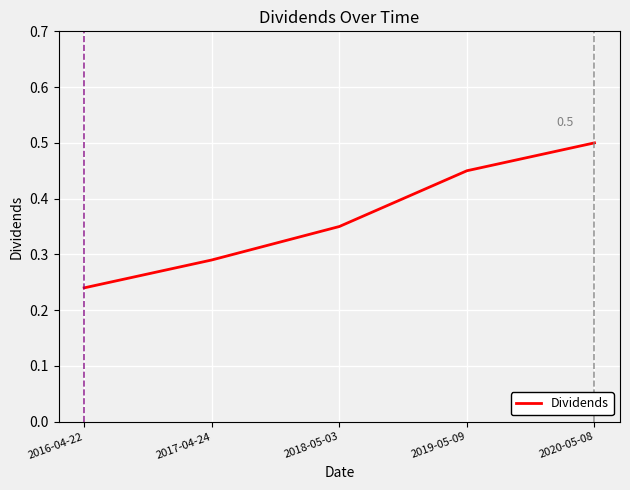

Rank the categories by value from highest to lowest.

2020-05-08, 2019-05-09, 2018-05-03, 2017-04-24, 2016-04-22